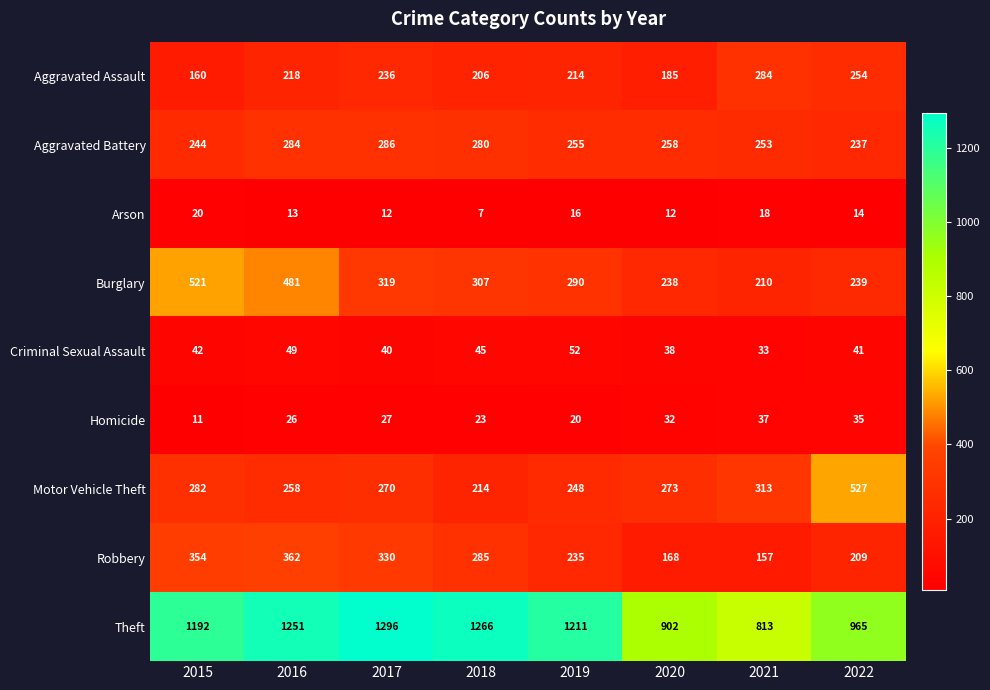

Rank the series at 2020 from lowest to highest value.

Arson, Homicide, Criminal Sexual Assault, Robbery, Aggravated Assault, Burglary, Aggravated Battery, Motor Vehicle Theft, Theft